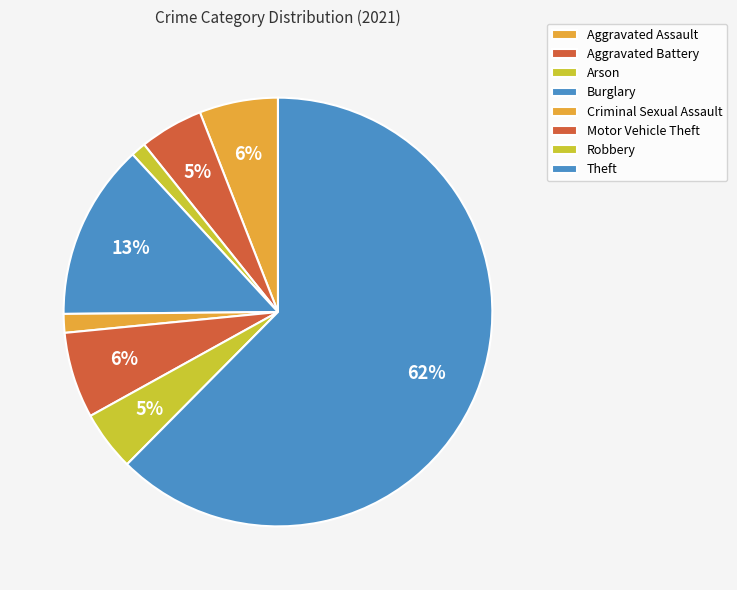

What percentage is the Criminal Sexual Assault slice, to the nearest percent?

1%